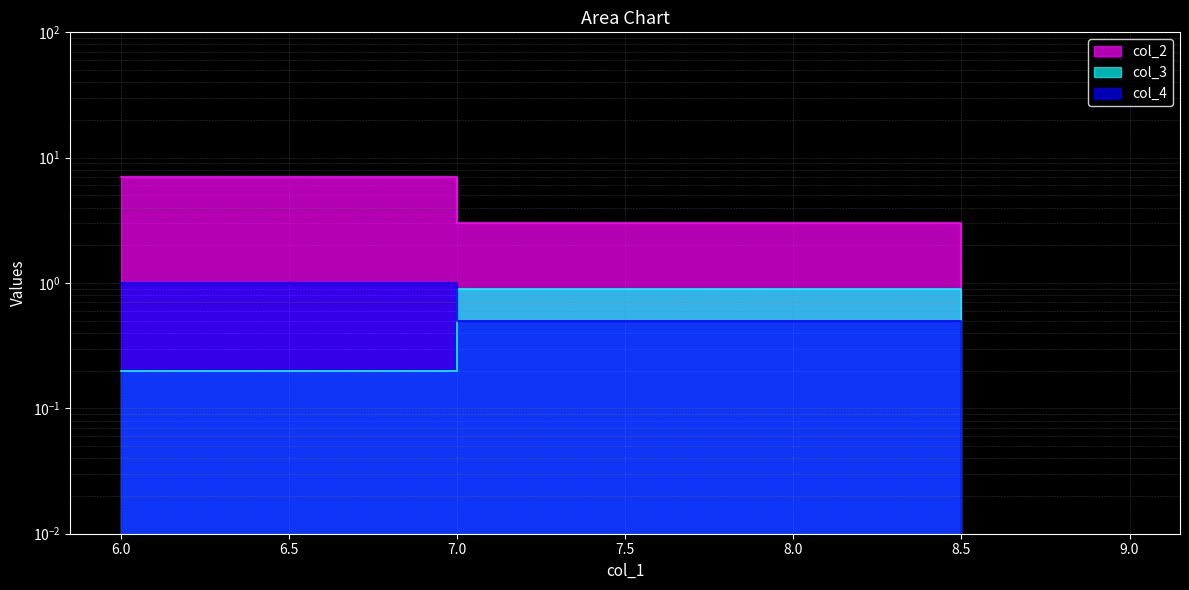

List the series in order of their peak value, highest first.

col_2, col_4, col_3